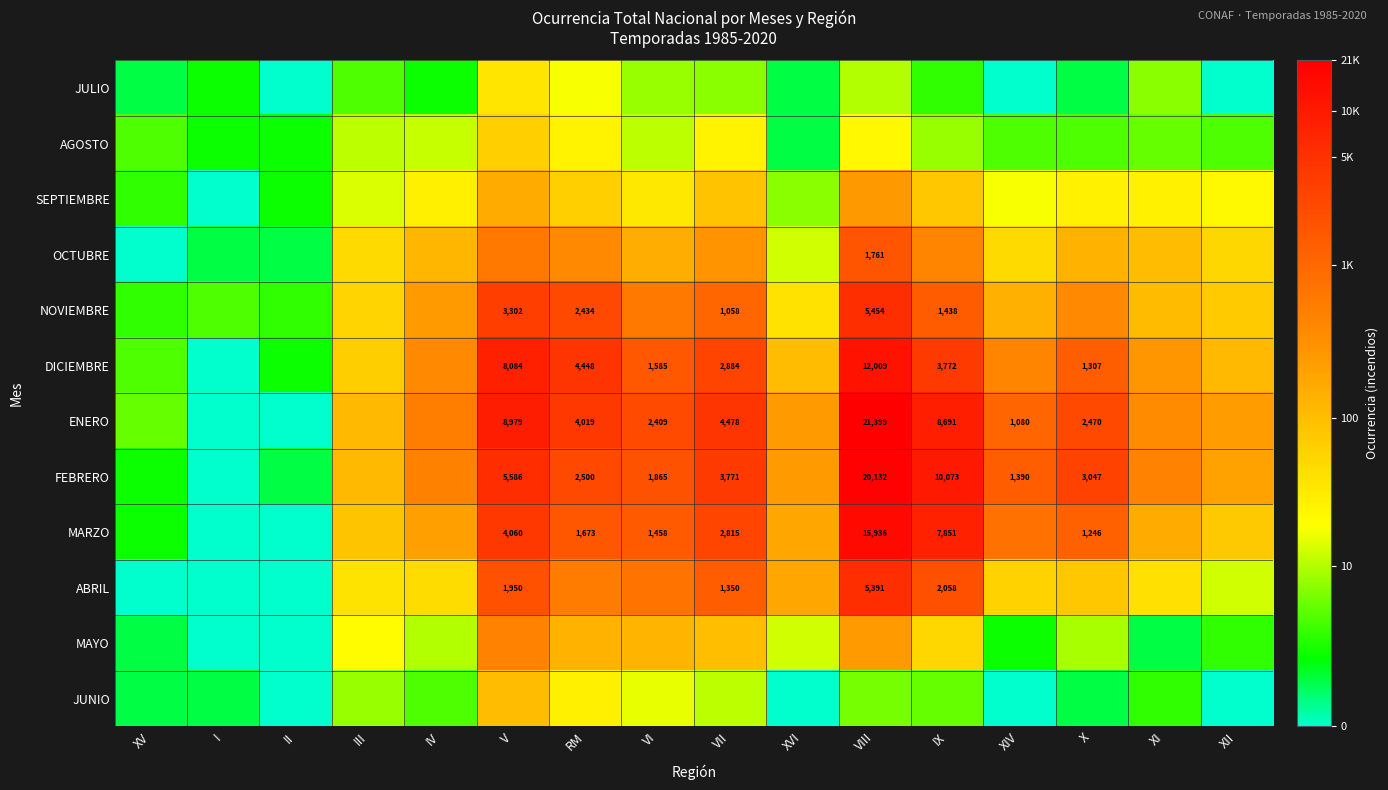

Is the value of ABRIL at IX greater than the value of FEBRERO at X?

No